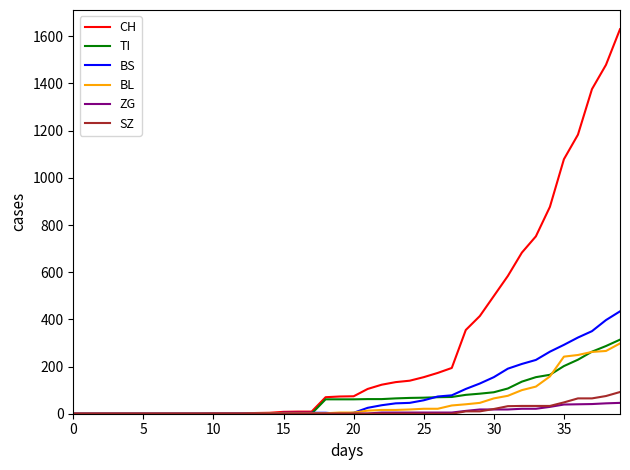

Which series has the largest total across all categories?

CH